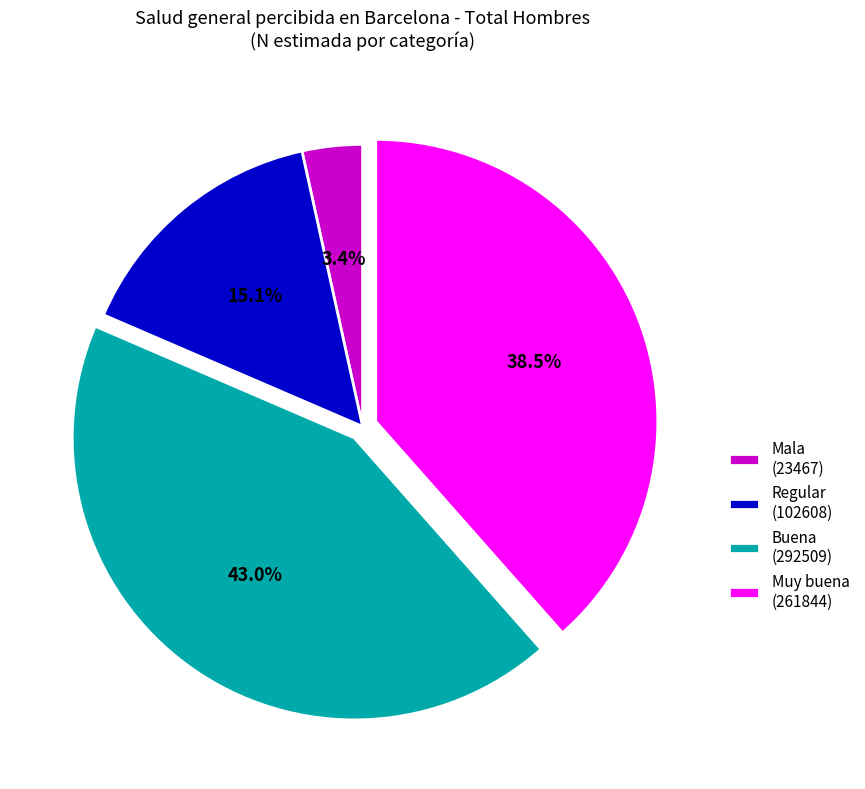

Which has a higher value, Muy buena (261844) or Regular (102608)?

Muy buena (261844)